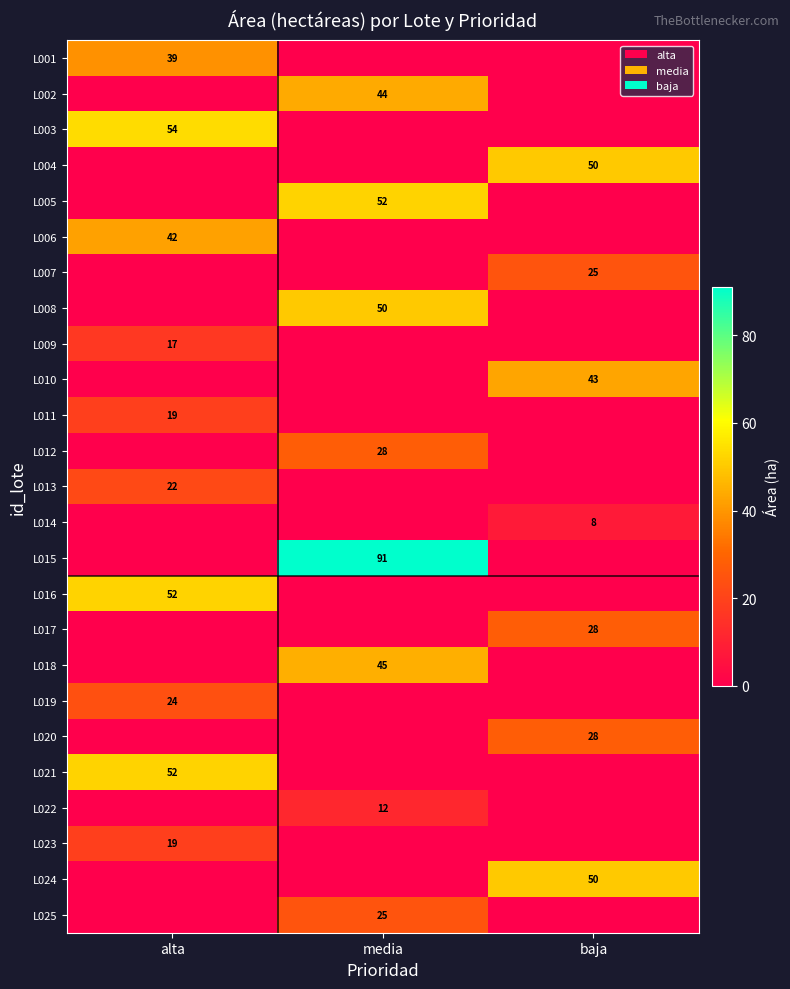

The L023 series shows 31 at alta. True or false?

False